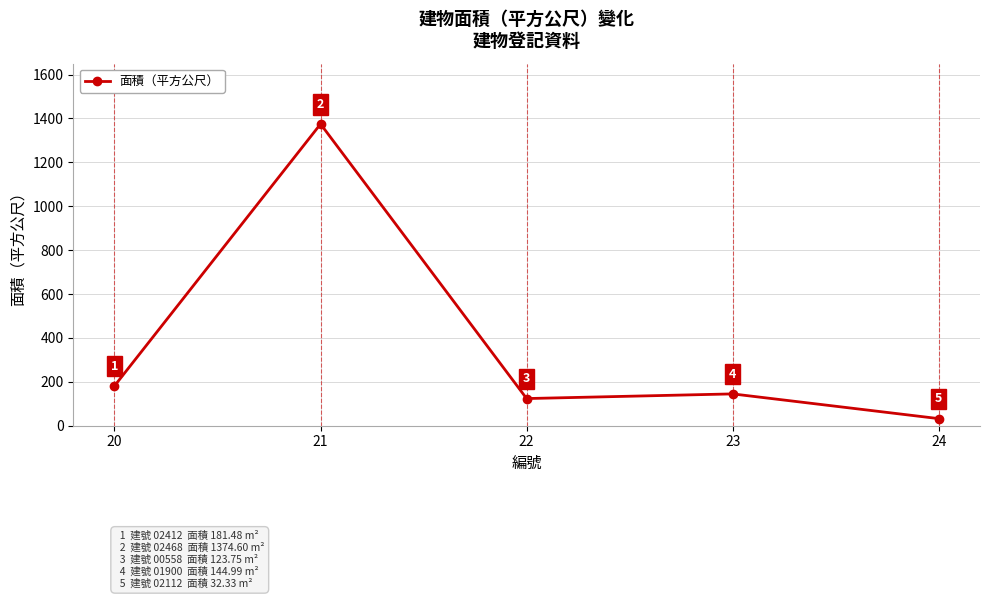

What is the ratio of the value at 20 to the value at 22?

1.5